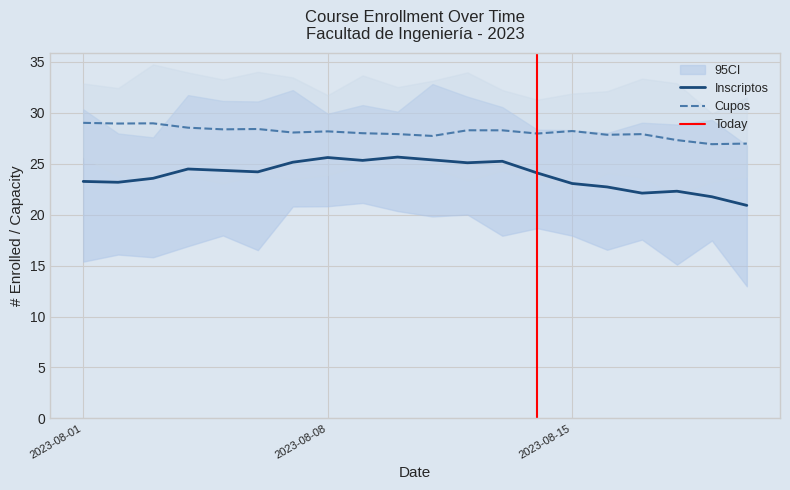

What is the approximate value of Cupos at 34, to the nearest 10?

30